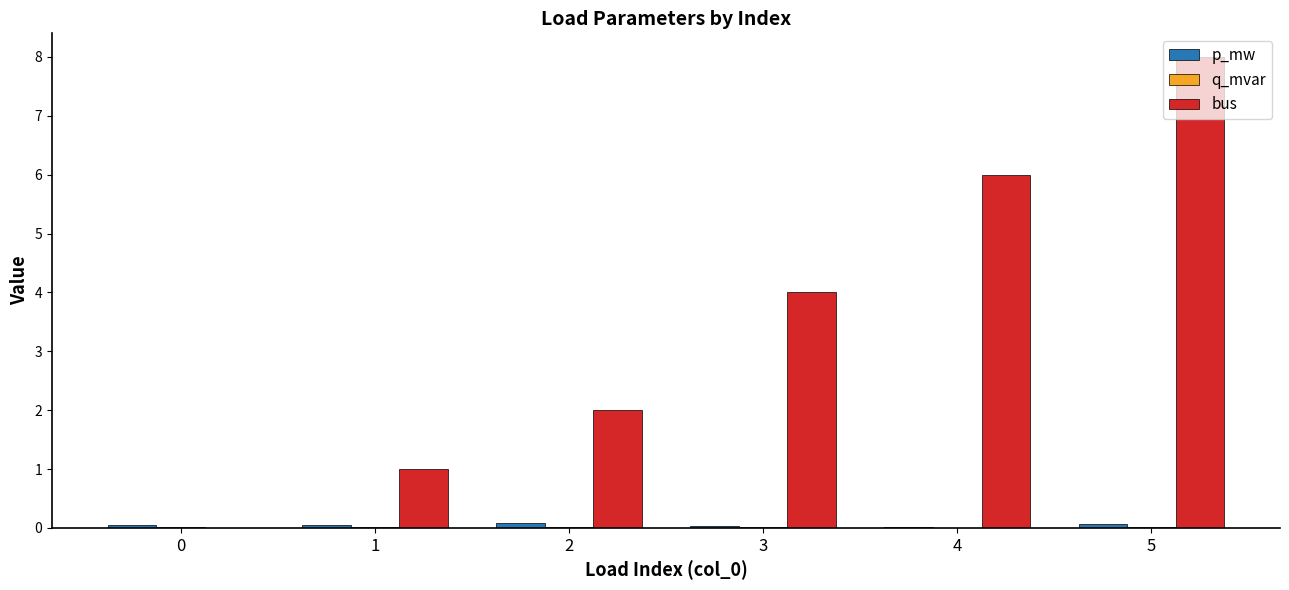

The value of bus at 1 is 1.0. True or false?

True